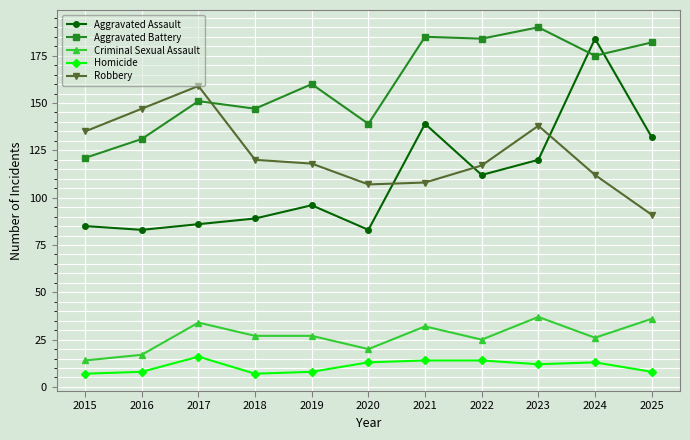

Is it true that Aggravated Battery equals 83 at 2020?

False